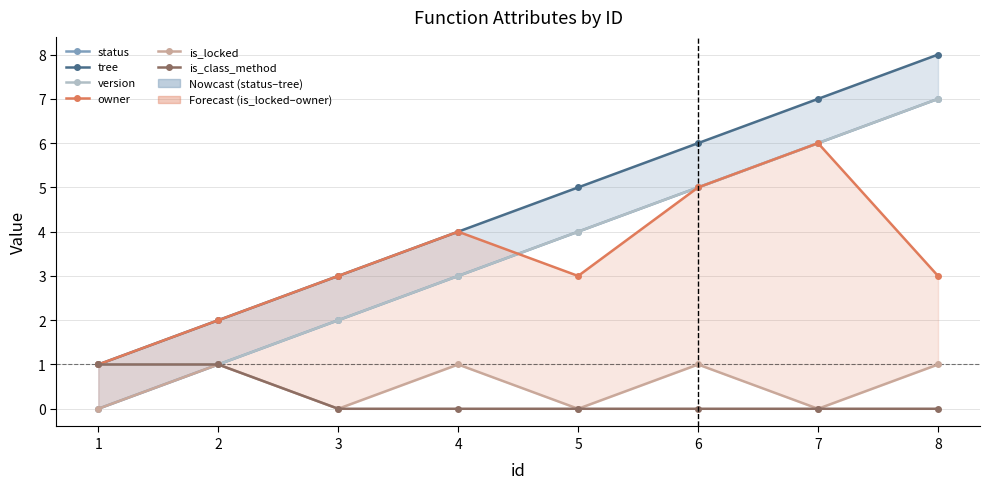

What is the sum of the status values at 5 and 4?

7